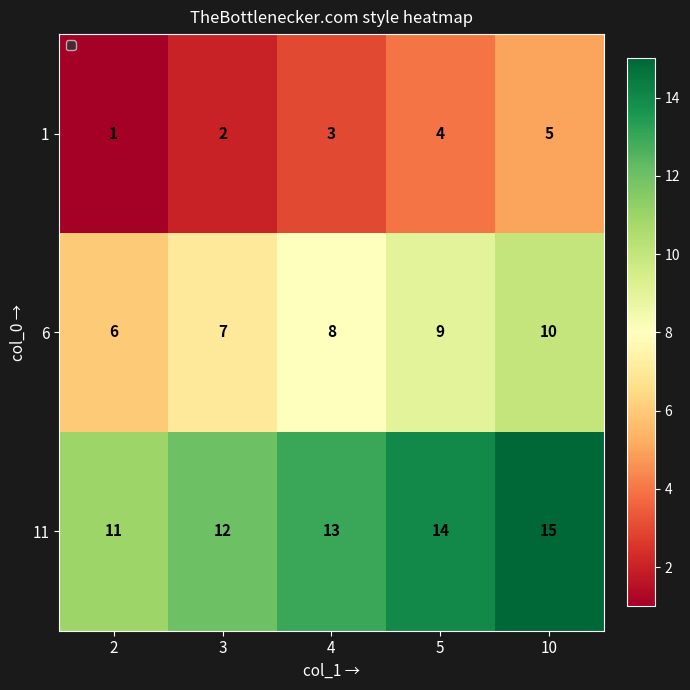

What is the difference between the highest and lowest values at 3?

10